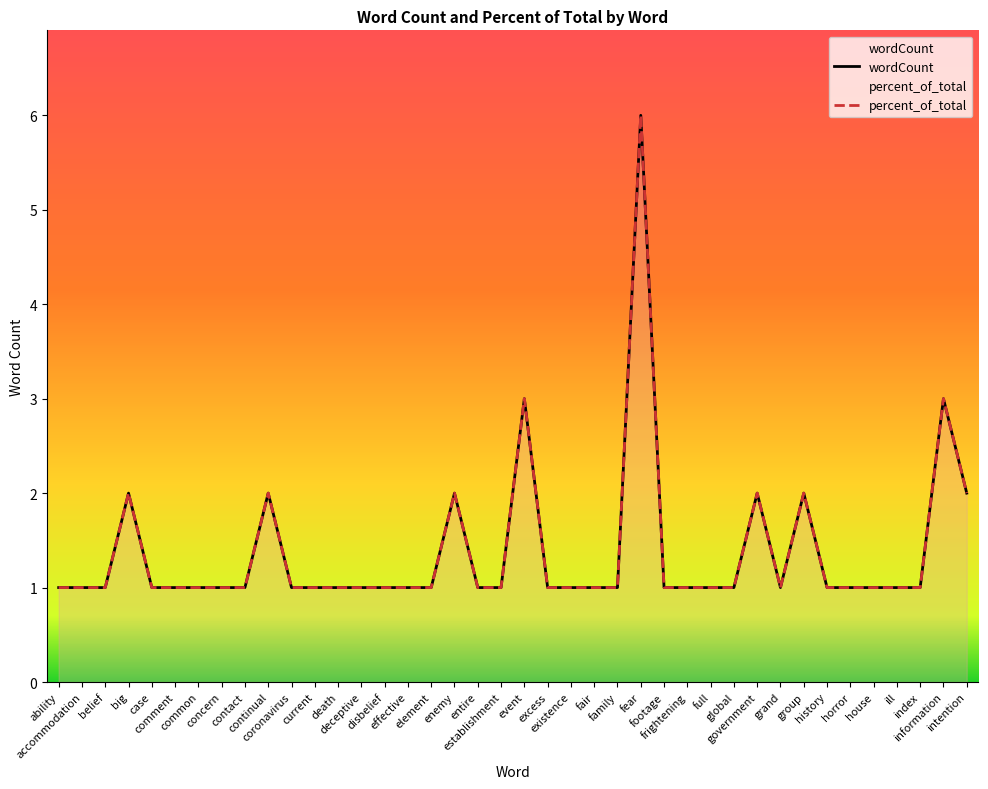

Reading right to left, list all the values displayed in this chart.

wordCount: 2.0	3.0	1.0	1.0	1.0	1.0	1.0	2.0	1.0	2.0	1.0	1.0	1.0	1.0	6.0	1.0	1.0	1.0	1.0	3.0	1.0	1.0	2.0	1.0	1.0	1.0	1.0	1.0	1.0	1.0	2.0	1.0	1.0	1.0	1.0	1.0	2.0	1.0	1.0	1.0
percent_of_total: 2.0	3.0	1.0	1.0	1.0	1.0	1.0	2.0	1.0	2.0	1.0	1.0	1.0	1.0	6.0	1.0	1.0	1.0	1.0	3.0	1.0	1.0	2.0	1.0	1.0	1.0	1.0	1.0	1.0	1.0	2.0	1.0	1.0	1.0	1.0	1.0	2.0	1.0	1.0	1.0